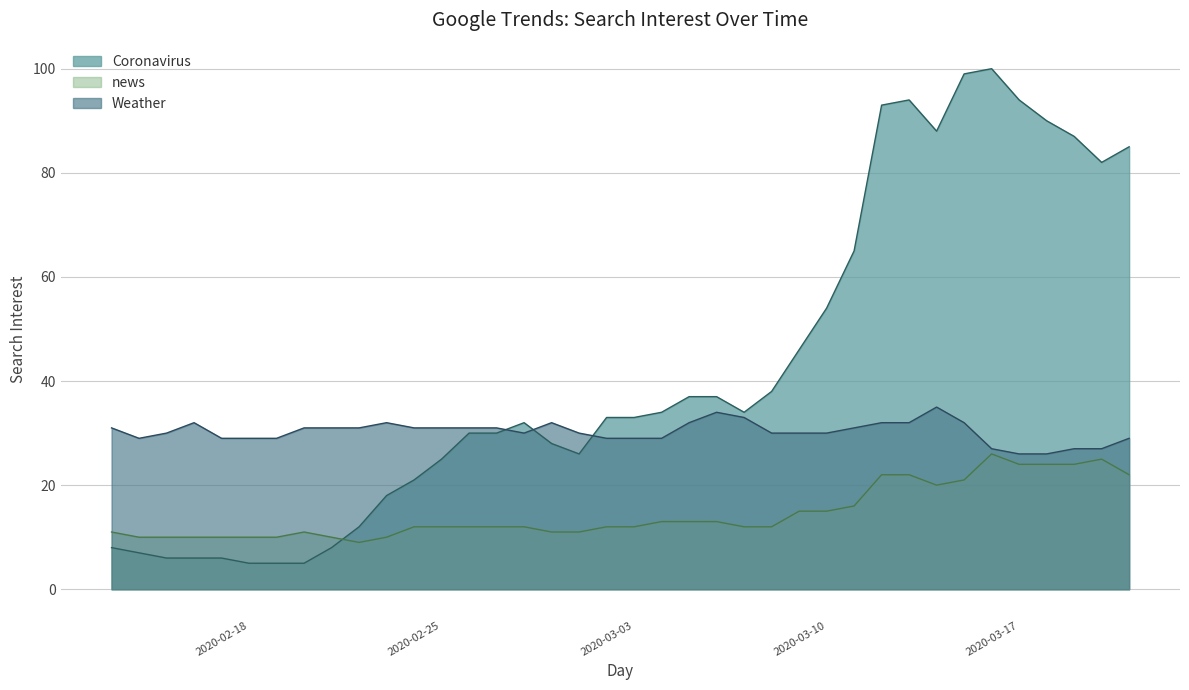

Between 2020-03-15 and 2020-02-22, which is larger?

2020-03-15